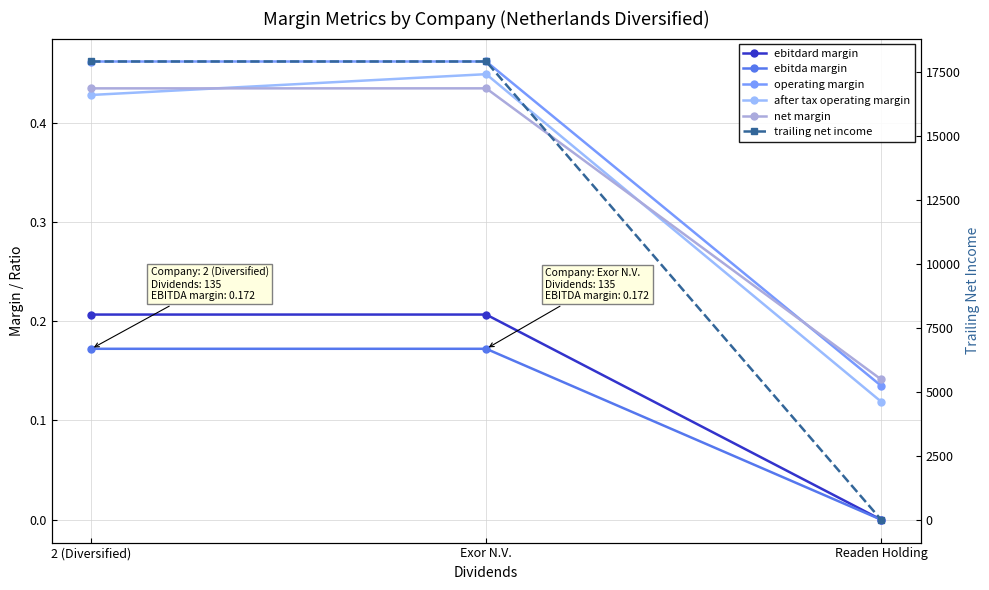

At which category is the sum across all series the highest?

2 (Diversified)